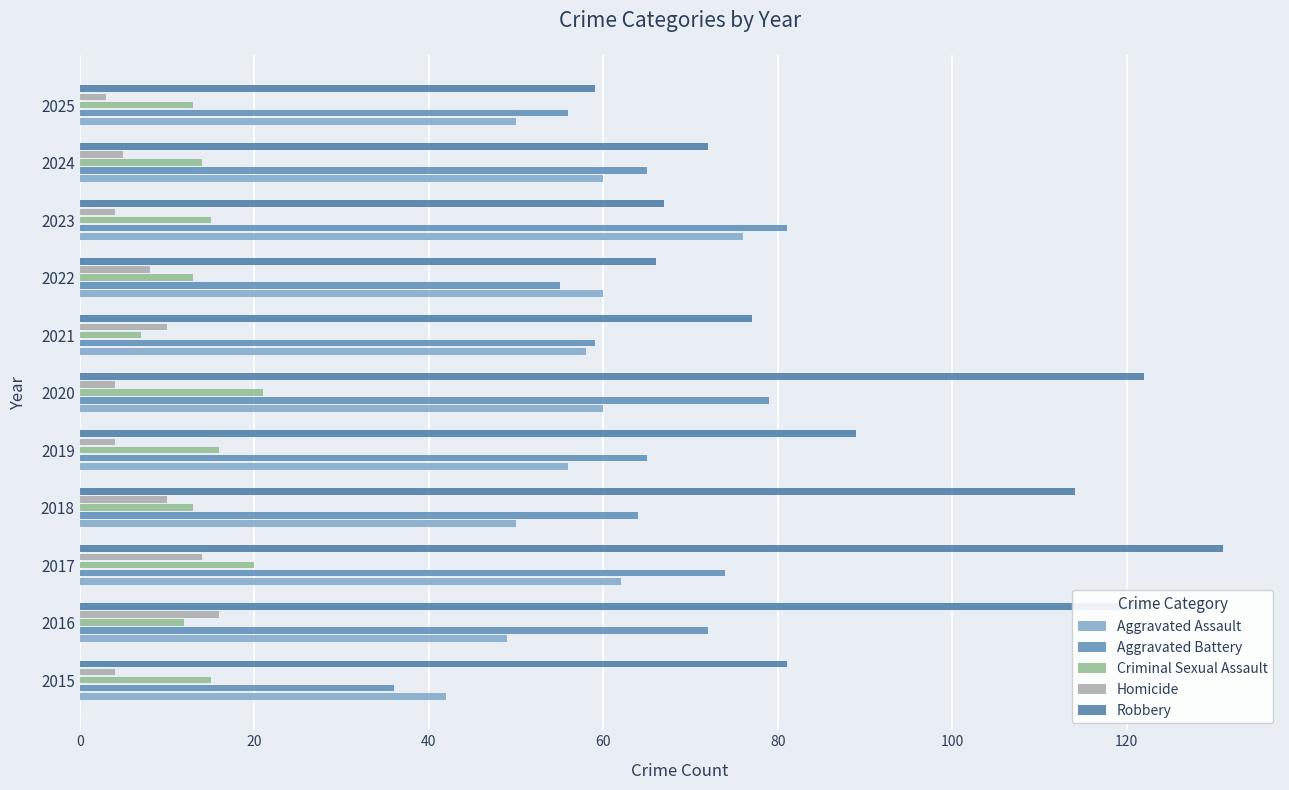

Rank the series by their maximum value, from lowest to highest.

Homicide, Criminal Sexual Assault, Aggravated Assault, Aggravated Battery, Robbery